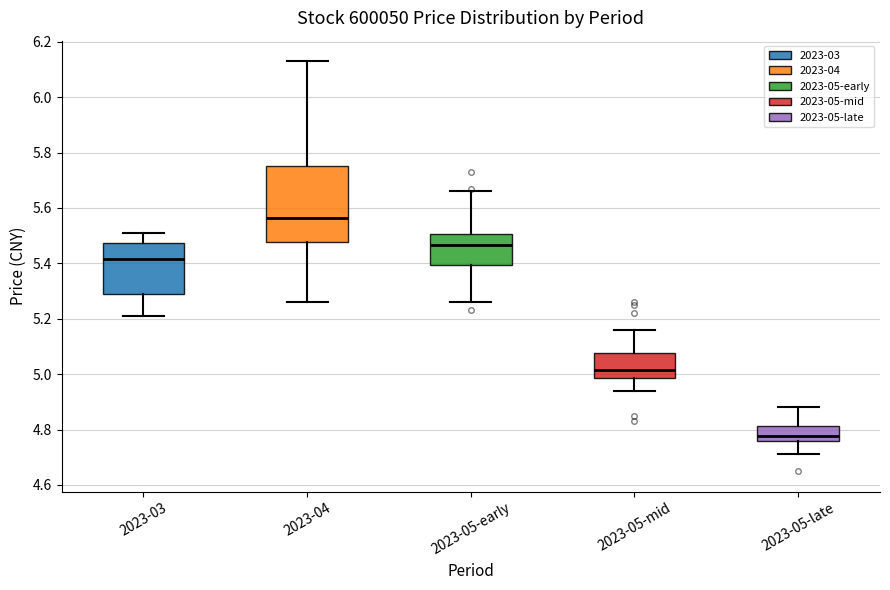

Reading left to right, read every box against the y-axis: the position of its median line, the range the box covers, and the ends of its whiskers. The values are not printed on the chart, so give them approximately, as read against the axis.

2023-03: median 5.42, box 5.30 to 5.48, whiskers 5.22 to 5.52
2023-04: median 5.56, box 5.48 to 5.76, whiskers 5.26 to 6.14
2023-05-early: median 5.46, box 5.40 to 5.50, whiskers 5.26 to 5.66
2023-05-mid: median 5.02, box 4.98 to 5.08, whiskers 4.94 to 5.16
2023-05-late: median 4.78, box 4.76 to 4.82, whiskers 4.72 to 4.88